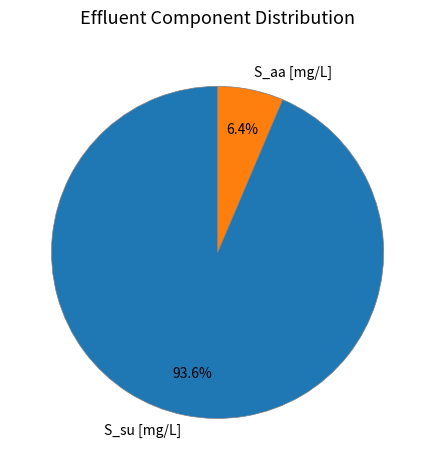

Rank the categories by value from highest to lowest.

S_su [mg/L], S_aa [mg/L]